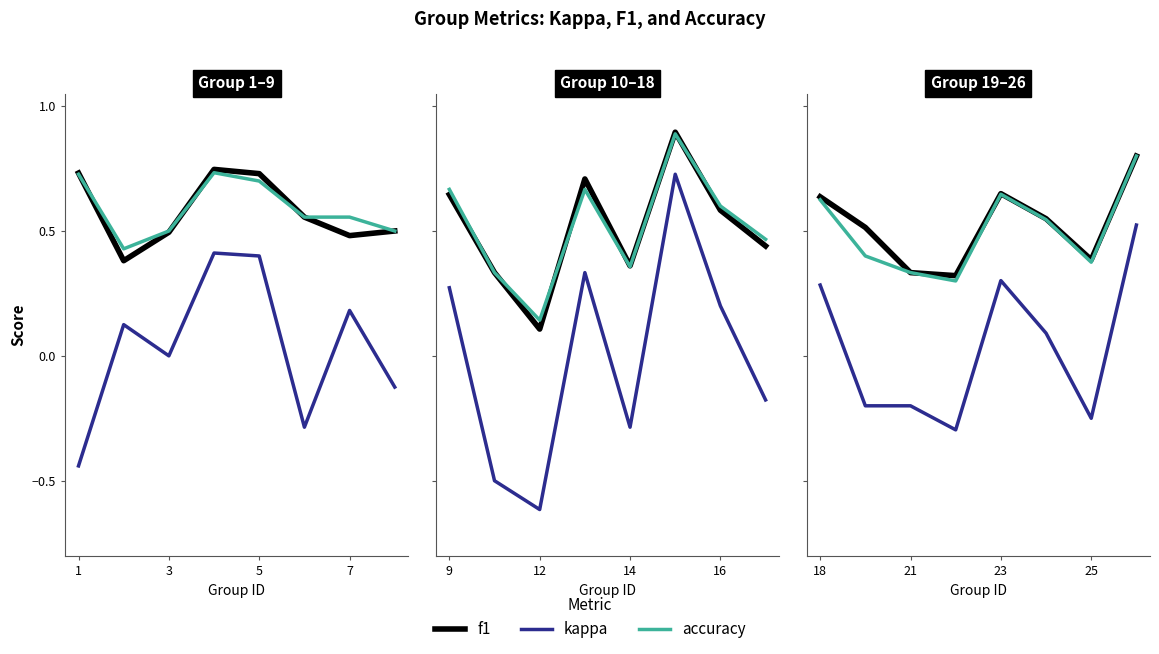

Is it true that kappa equals 0.5 at 23?

False